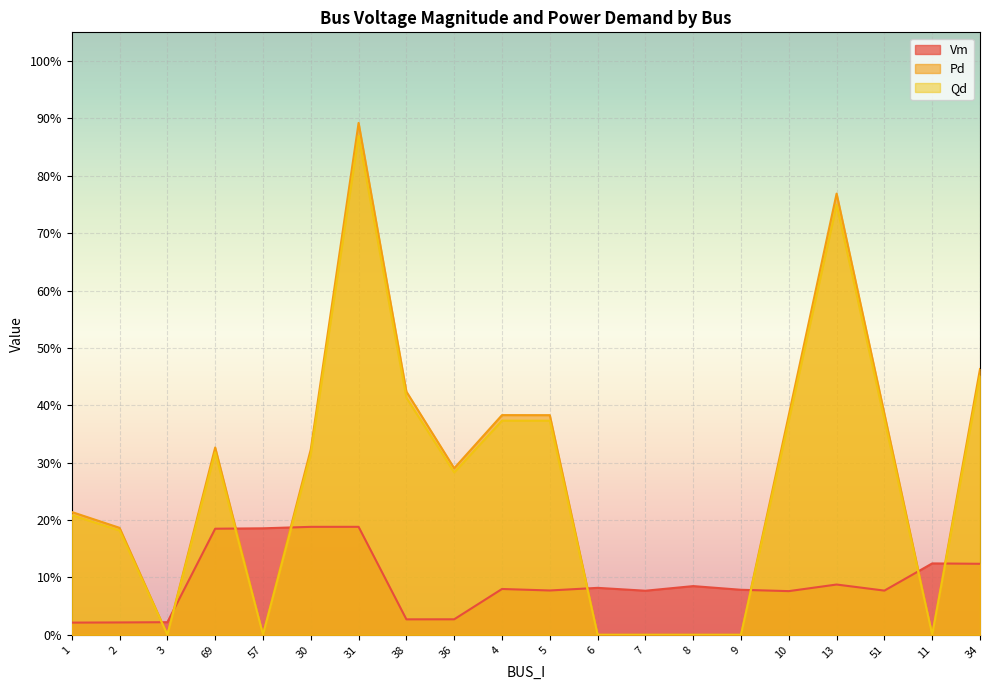

Does the chart display data point markers on the line(s)?

No